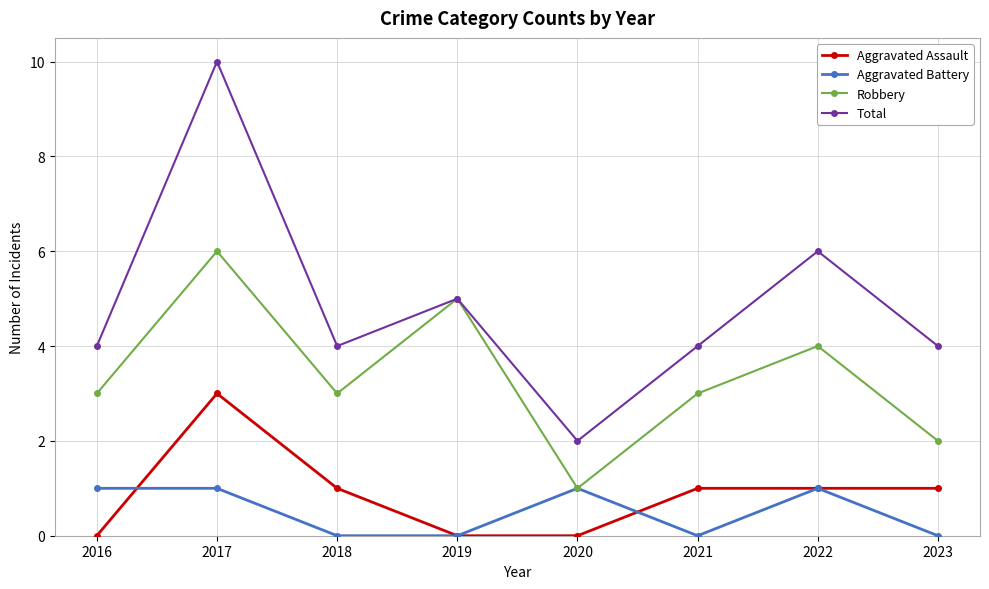

What is the total value across all series at 2017?

20